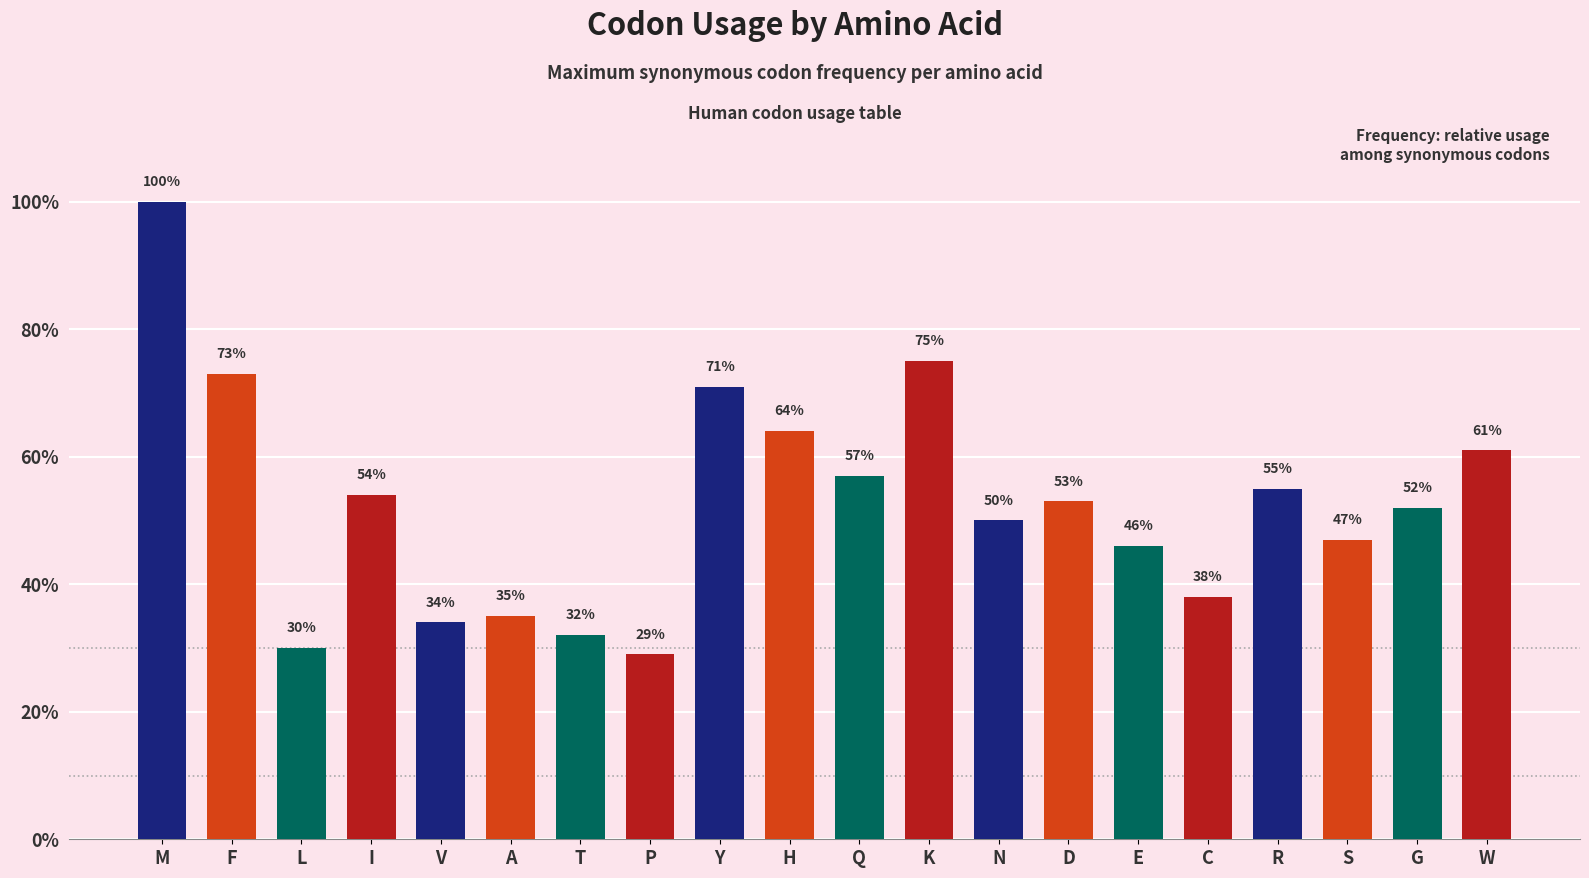

Count the values in the range 0 to 1.

20